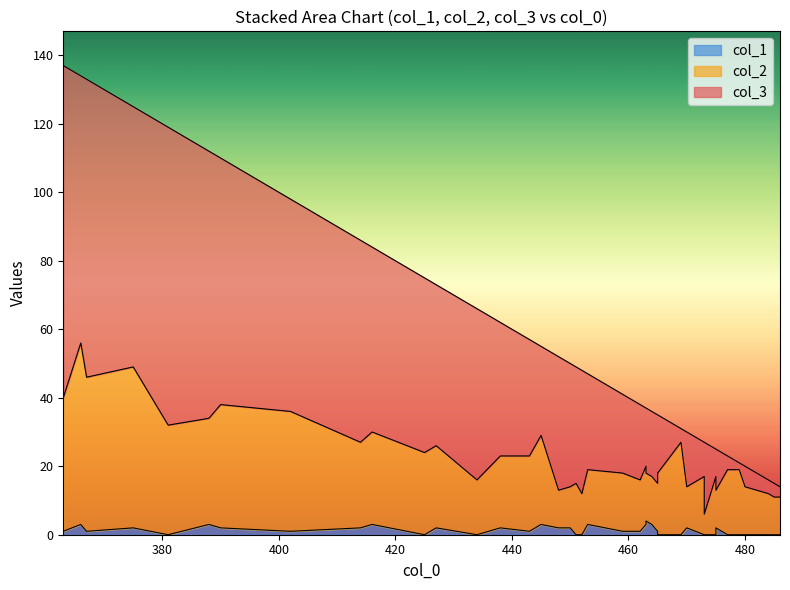

Is it true that col_2 equals 36 at 390?

True